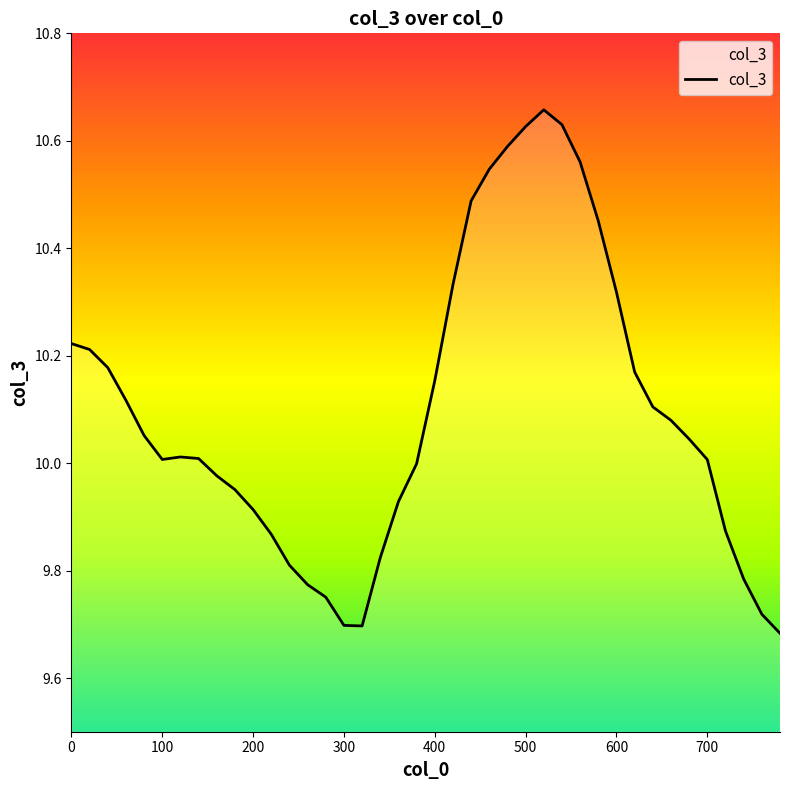

What position from the left is 600?

7